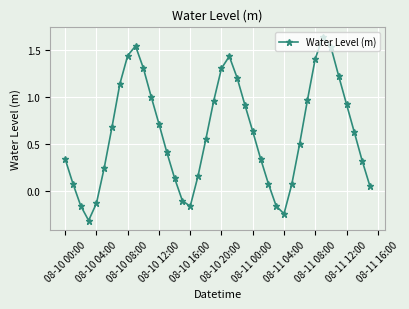

What is the smallest value displayed?

-0.3